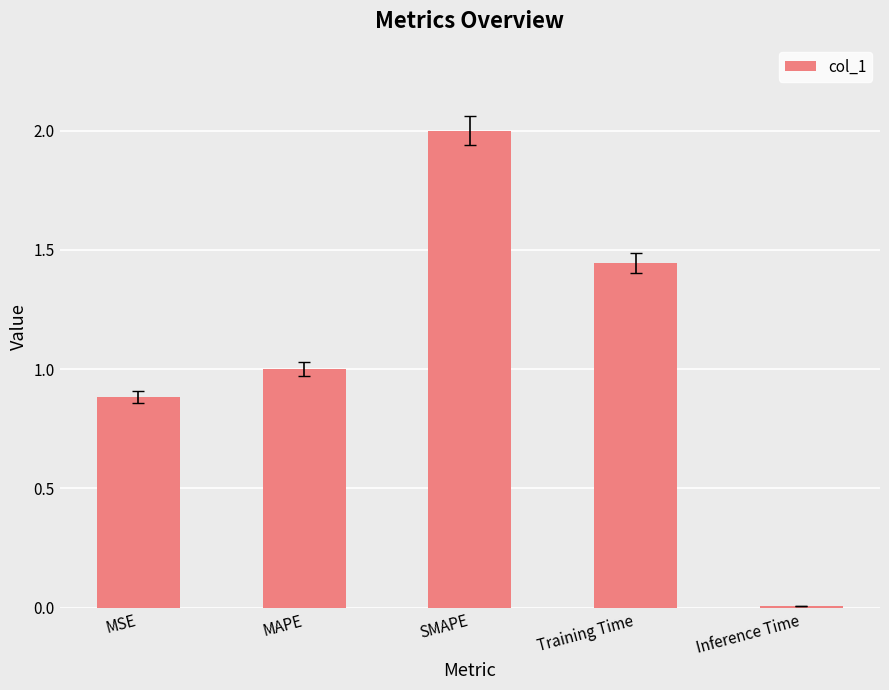

What is the change in value from Training Time to Inference Time?

-1.4